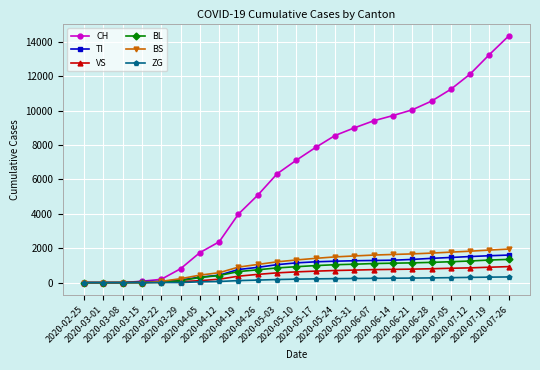

What is the approximate value of CH at 2020-05-31?

8992